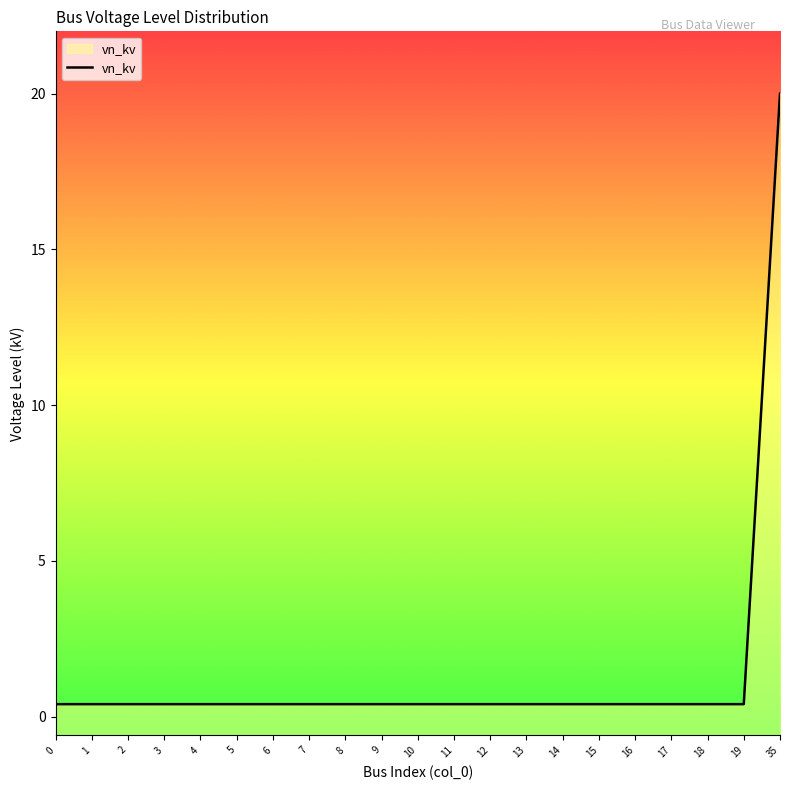

What is the sum of the values at 9 and 14?

0.8